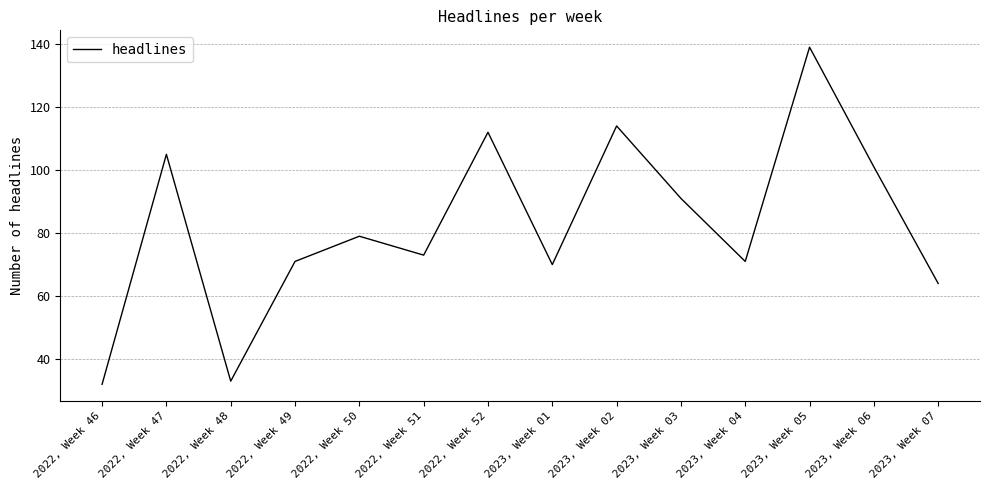

What position from the left is 2023, Week 05?

12